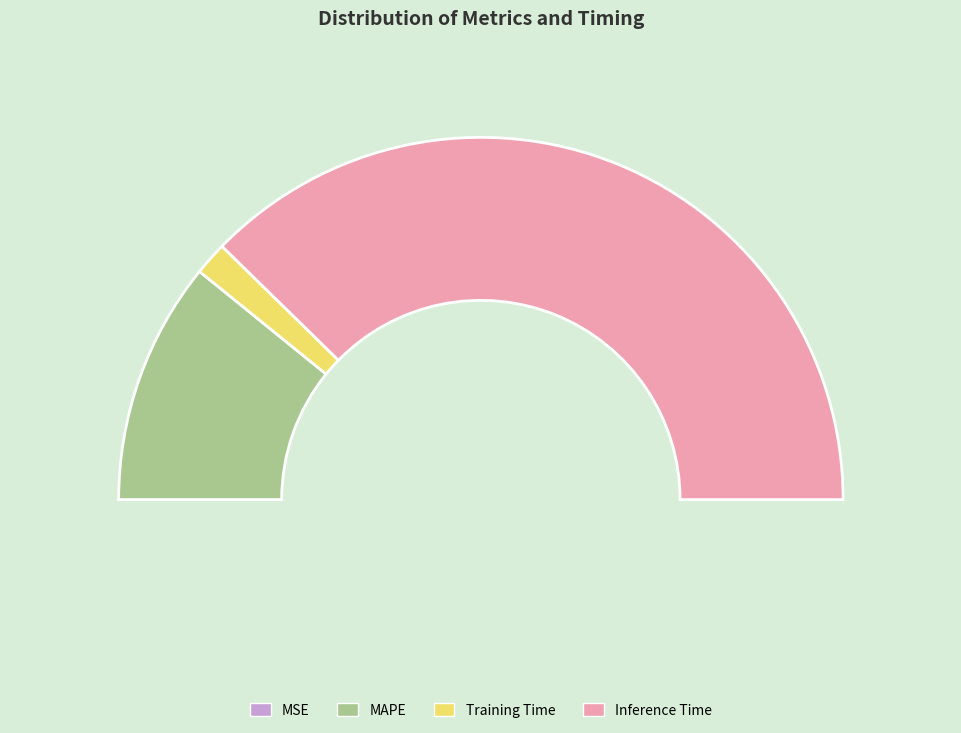

What percentage is the Training Time slice, to the nearest percent?

3%